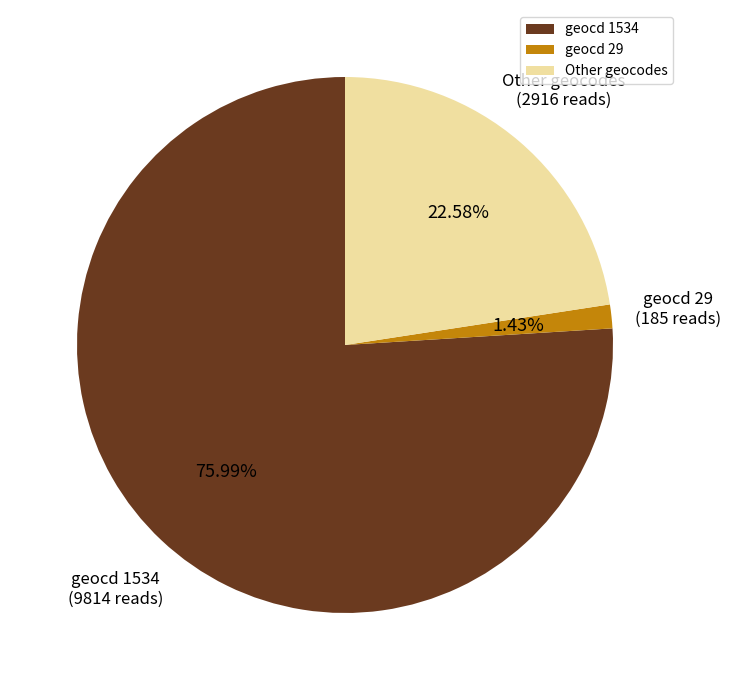

What is the majority slice?

geocd 1534